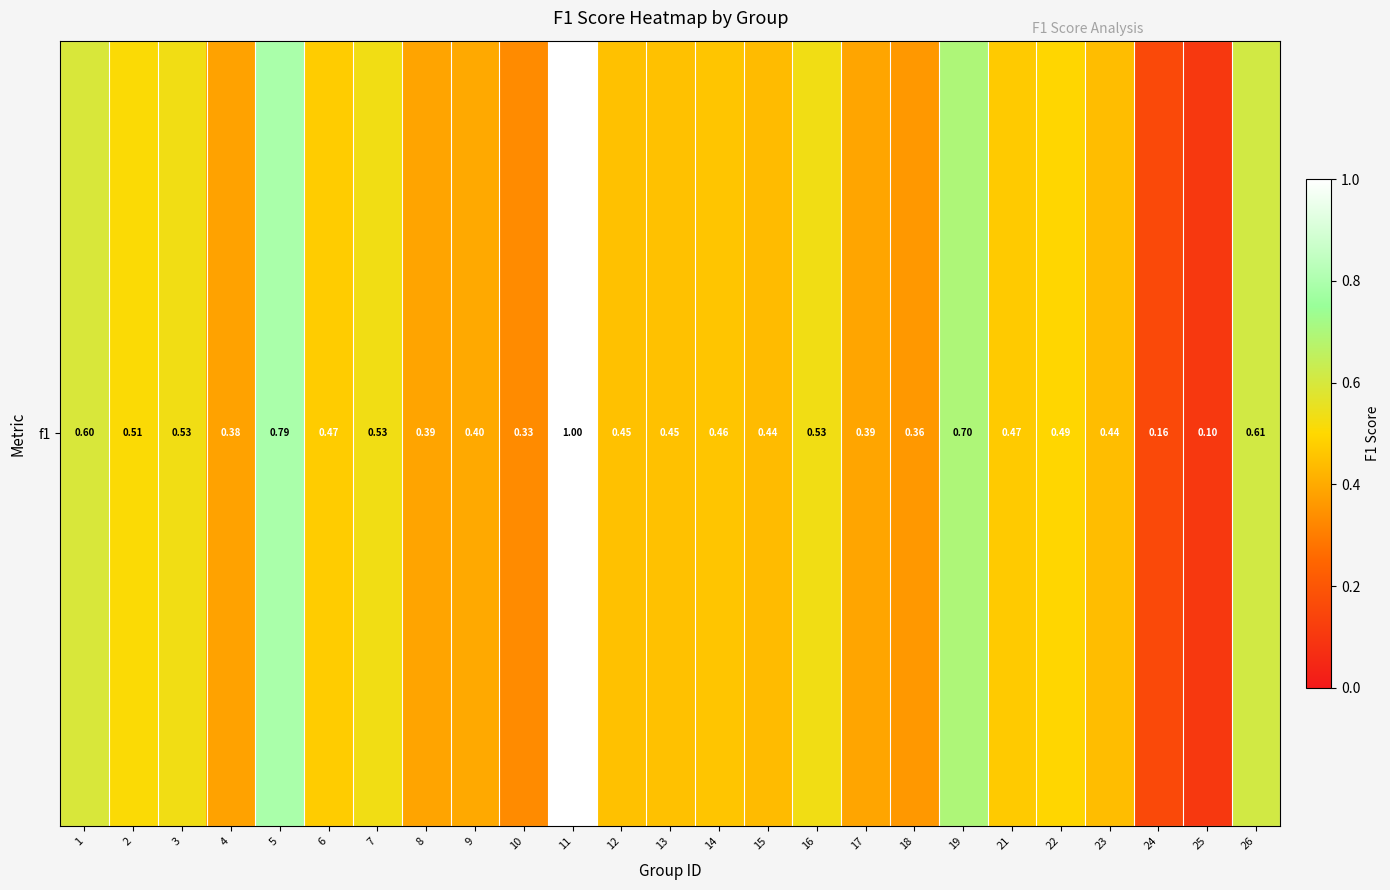

At which category does the chart reach its minimum across all series?

25